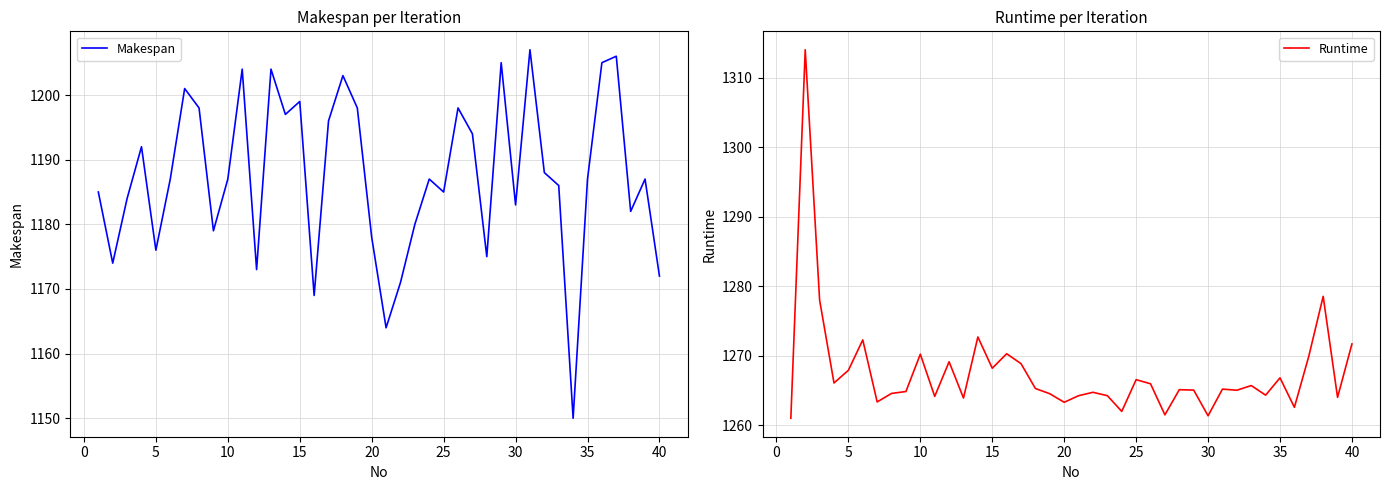

How many lines are shown in the chart?

2